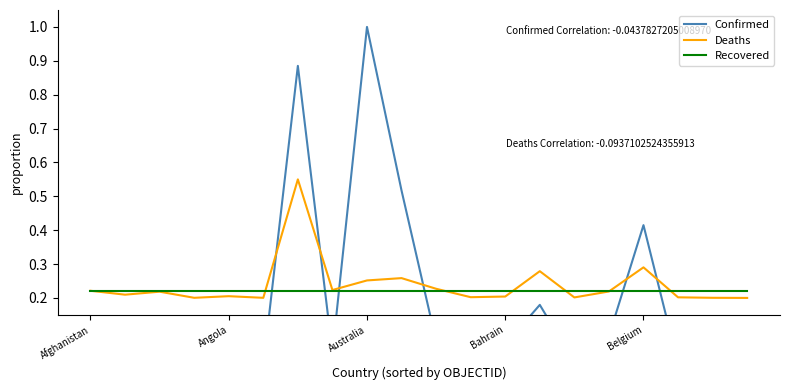

How many distinct data groups are displayed?

3